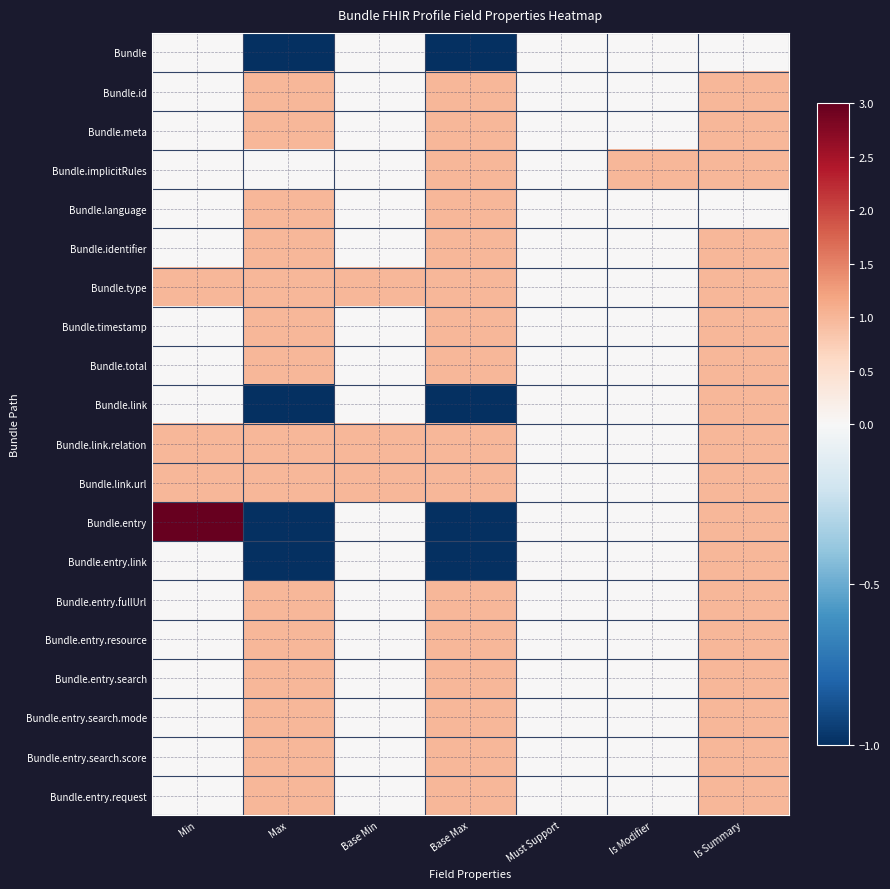

What is the total value across all series at Base Max?

12